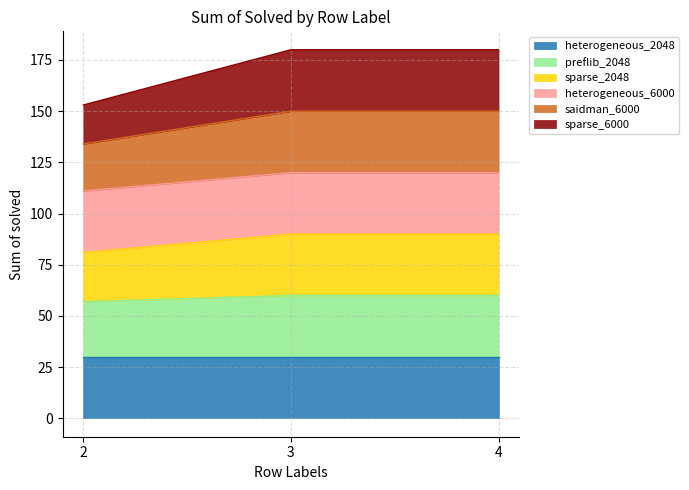

Does the chart have visible grid lines?

Yes